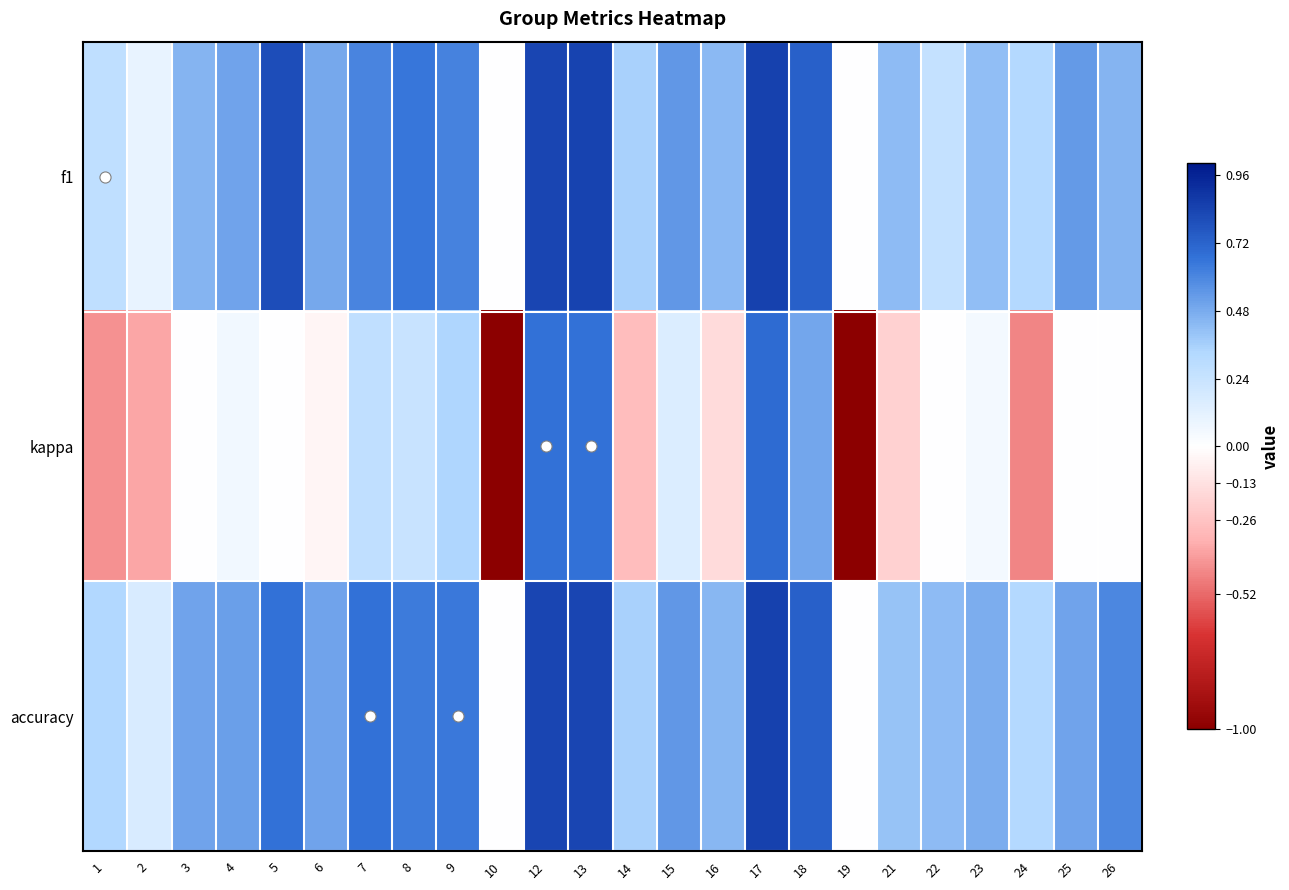

Reading left to right, list all the values displayed in this chart.

f1: 1=0.3	2=0.1	3=0.5	4=0.5	5=0.8	6=0.5	7=0.6	8=0.7	9=0.6	10=0.0	12=0.8	13=0.8	14=0.4	15=0.5	16=0.4	17=0.8	18=0.7	19=0.0	21=0.4	22=0.3	23=0.4	24=0.3	25=0.5	26=0.5
kappa: 1=-0.4	2=-0.4	3=0.0	4=0.1	5=0.0	6=-0.0	7=0.3	8=0.2	9=0.3	10=-1.0	12=0.7	13=0.7	14=-0.3	15=0.2	16=-0.2	17=0.7	18=0.5	19=-1.0	21=-0.2	22=0.0	23=0.0	24=-0.4	25=0.0	26=0.0
accuracy: 1=0.3	2=0.2	3=0.5	4=0.5	5=0.7	6=0.5	7=0.7	8=0.6	9=0.6	10=0.0	12=0.8	13=0.8	14=0.4	15=0.5	16=0.4	17=0.8	18=0.7	19=0.0	21=0.4	22=0.4	23=0.5	24=0.3	25=0.5	26=0.6